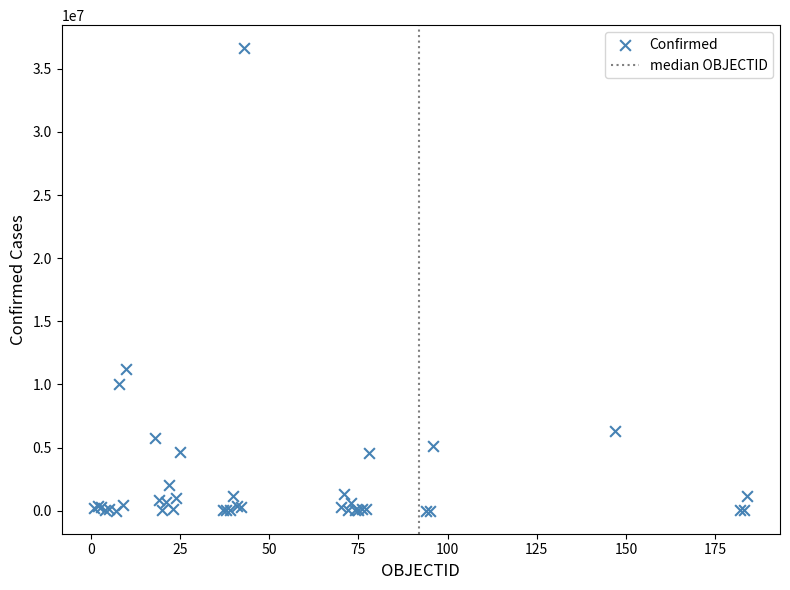

What Y value in the scatter plot is closest to 18316106?

11247412